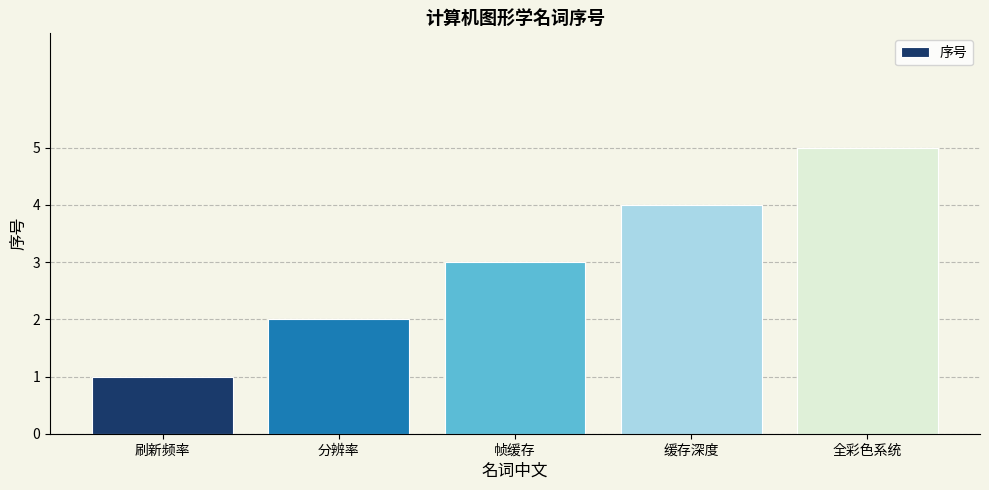

What is the ratio of the value at 缓存深度 to the value at 分辨率?

2.0